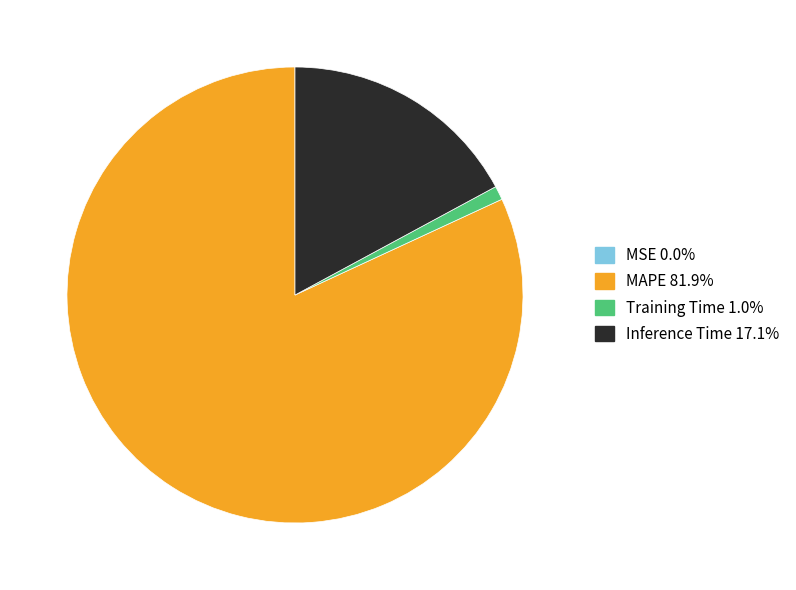

Is there any slice that represents more than half of the pie?

Yes